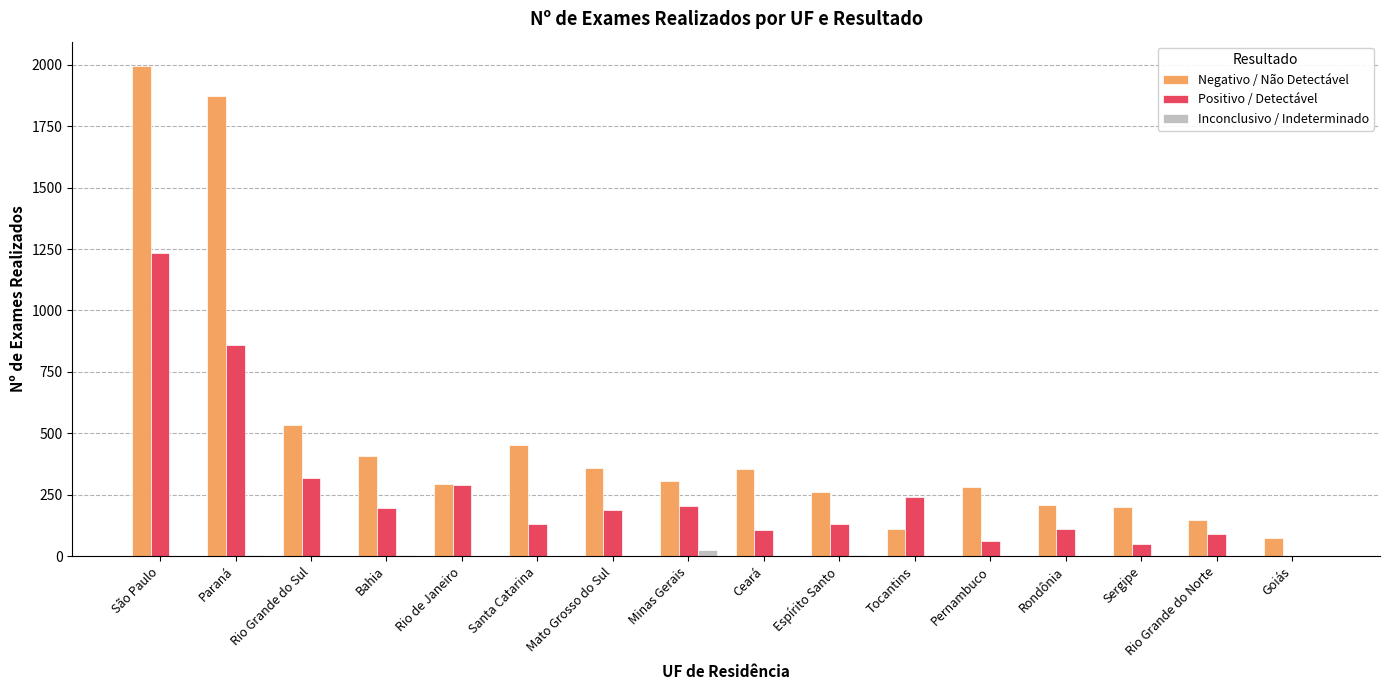

How many series are shown in this chart?

3